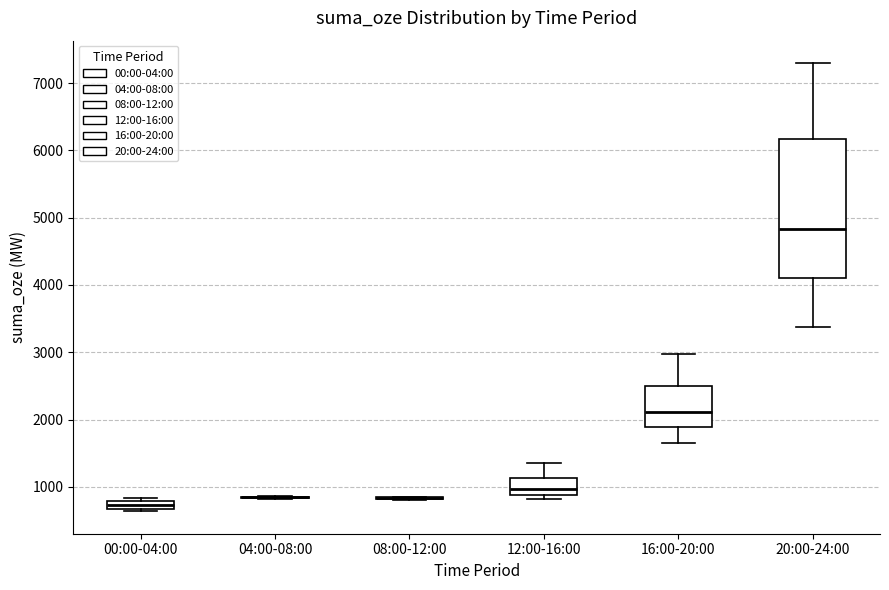

Which box is the tallest, from its lower edge to its upper edge?

20:00-24:00